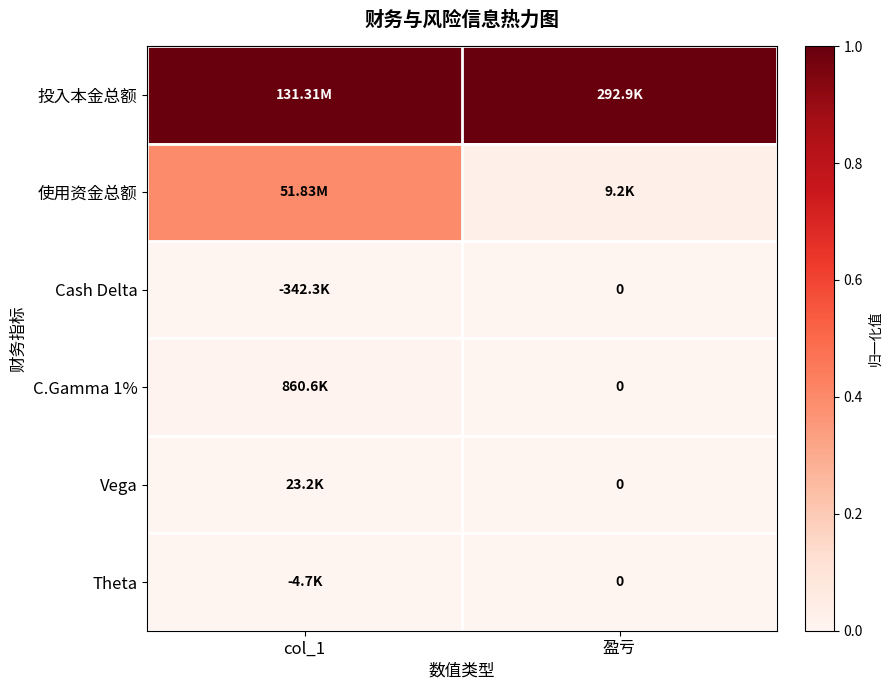

Which series has the widest spread of values?

使用资金总额